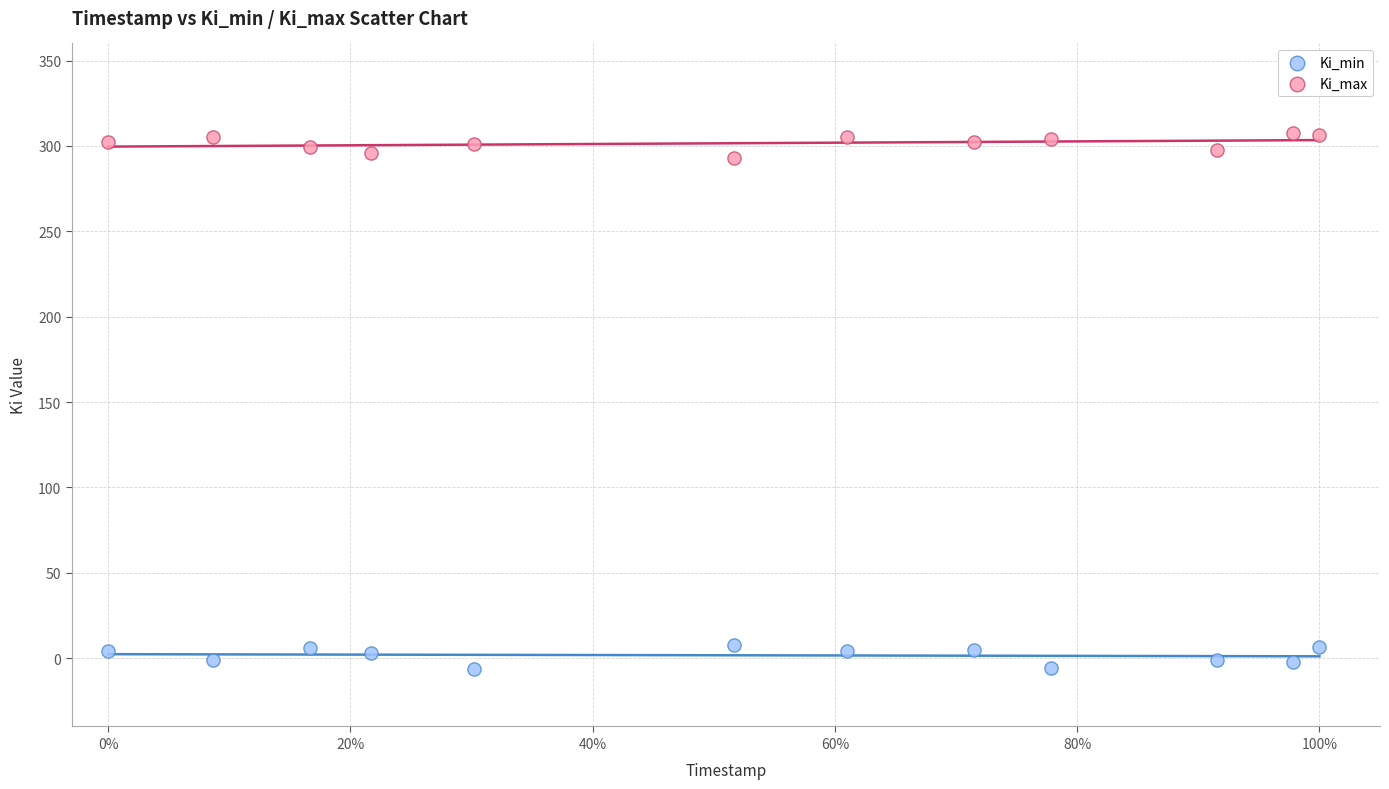

What is the X range (max minus min) for the scatter plot?

1.0